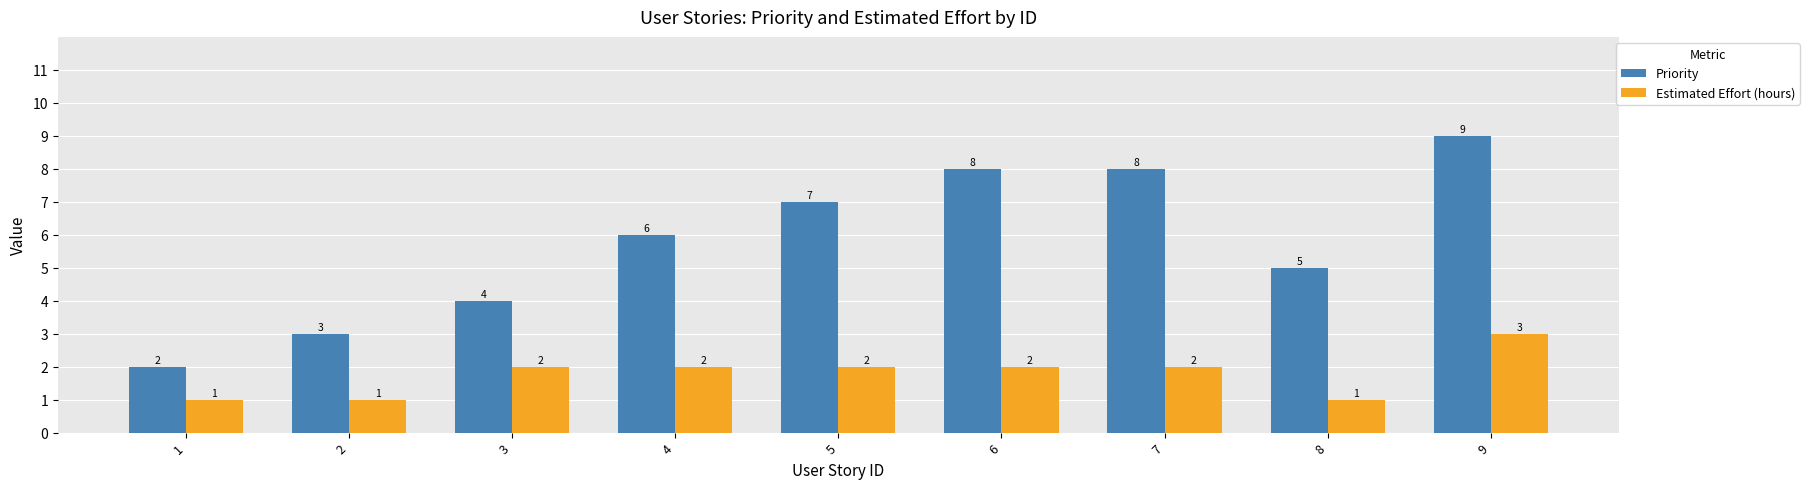

What is the maximum value for Estimated Effort (hours)?

3